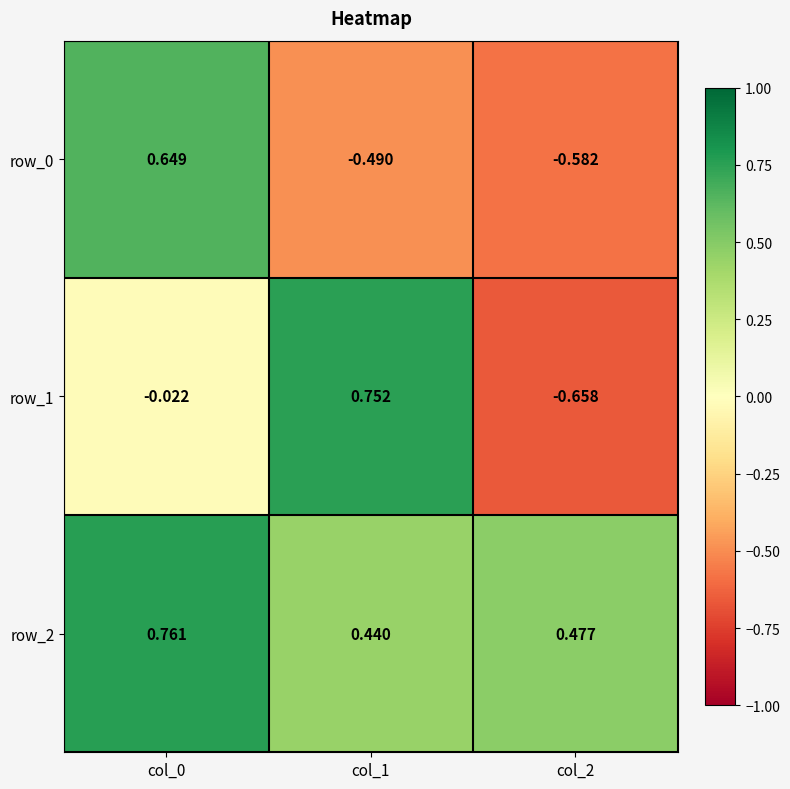

How many values in row_1 are above zero?

1